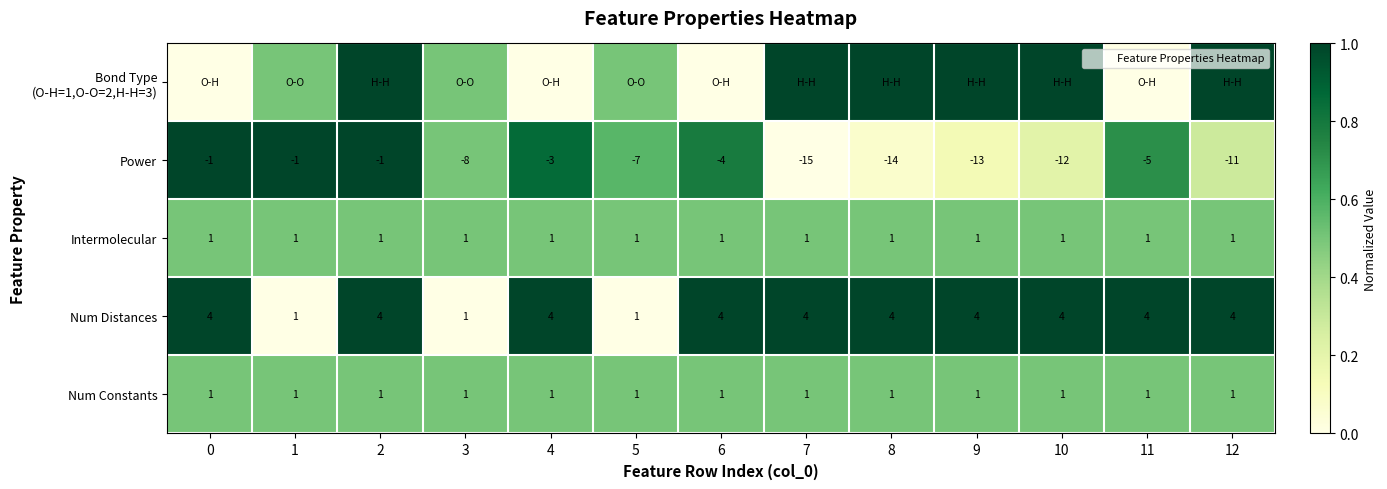

The row_1 series shows 1.0 at 2. True or false?

True